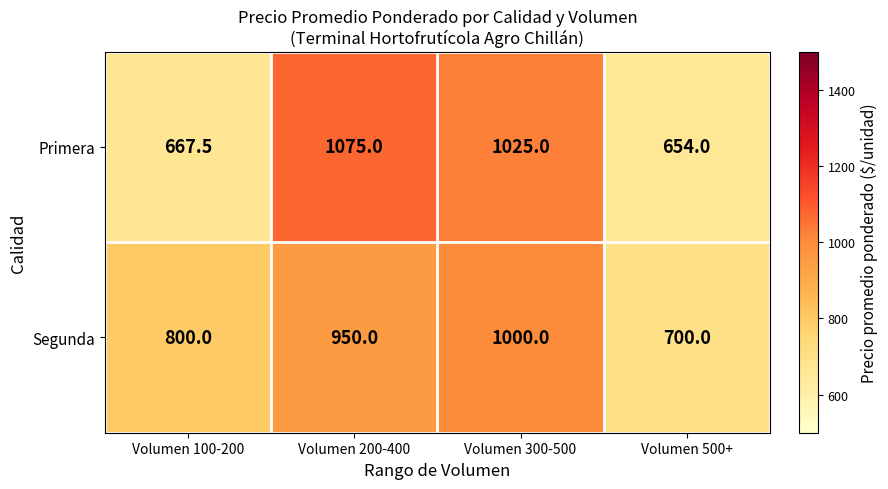

What is the total value across all series at Volumen 500+?

1354.0